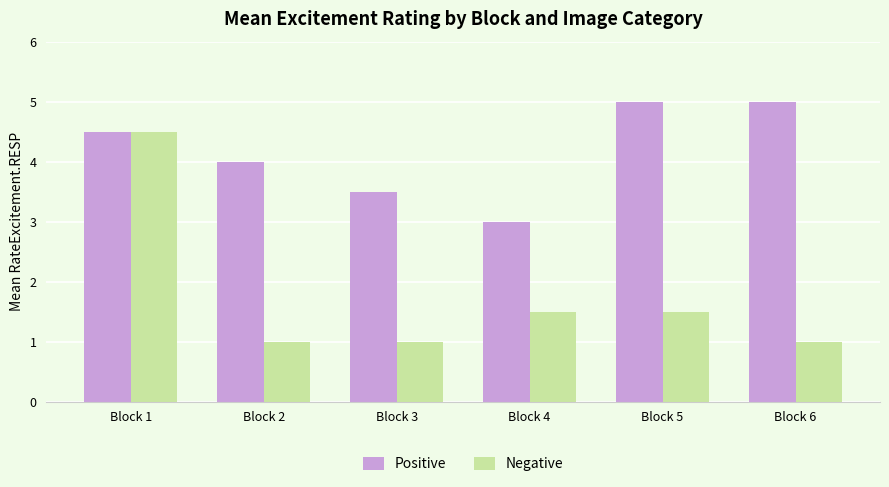

List the series in order of their overall mean, highest first.

Positive, Negative